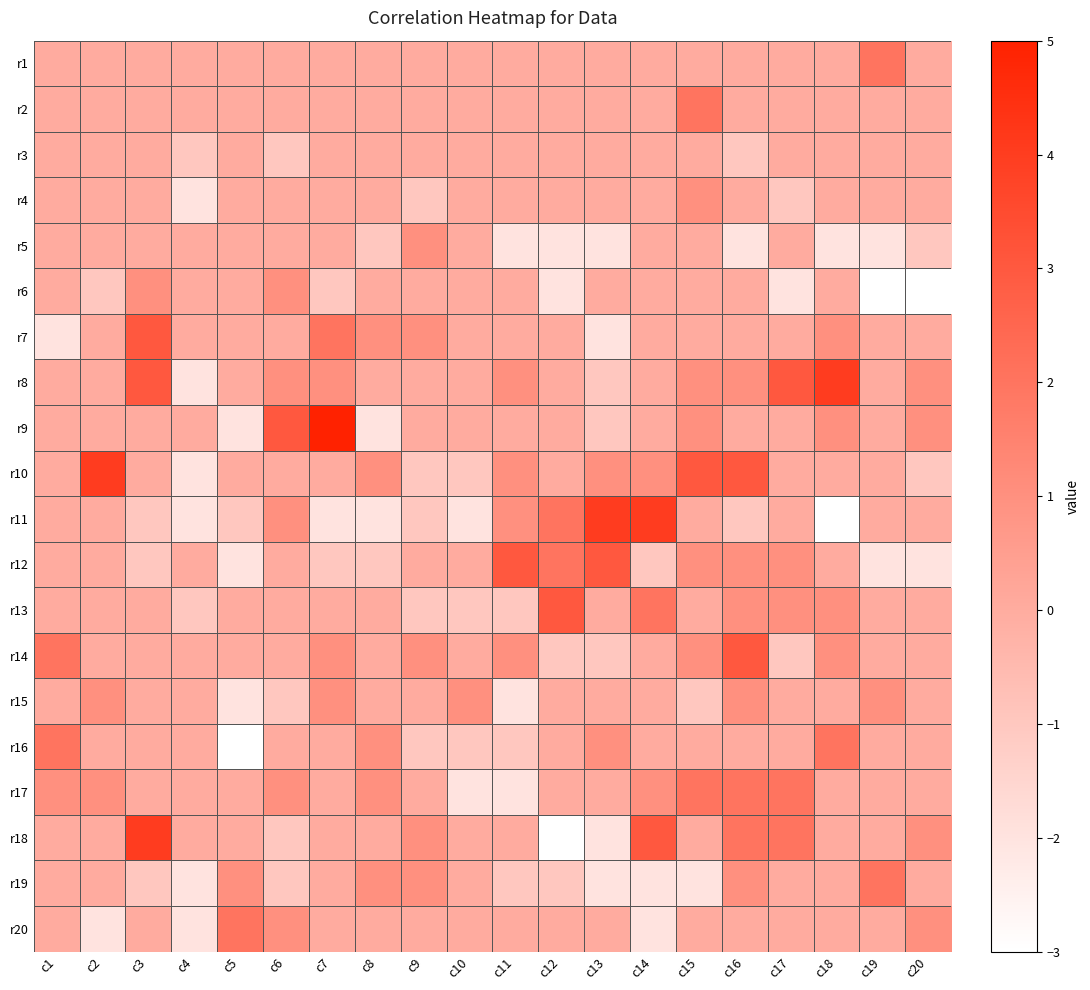

Reading left to right, transcribe all the data shown in this chart.

r1: c1=0	c2=0	c3=0	c4=0	c5=0	c6=0	c7=0	c8=0	c9=0	c10=0	c11=0	c12=0	c13=0	c14=0	c15=0	c16=0	c17=0	c18=0	c19=2	c20=0
r2: c1=0	c2=0	c3=0	c4=0	c5=0	c6=0	c7=0	c8=0	c9=0	c10=0	c11=0	c12=0	c13=0	c14=0	c15=2	c16=0	c17=0	c18=0	c19=0	c20=0
r3: c1=0	c2=0	c3=0	c4=-1	c5=0	c6=-1	c7=0	c8=0	c9=0	c10=0	c11=0	c12=0	c13=0	c14=0	c15=0	c16=-1	c17=0	c18=0	c19=0	c20=0
r4: c1=0	c2=0	c3=0	c4=-2	c5=0	c6=0	c7=0	c8=0	c9=-1	c10=0	c11=0	c12=0	c13=0	c14=0	c15=1	c16=0	c17=-1	c18=0	c19=0	c20=0
r5: c1=0	c2=0	c3=0	c4=0	c5=0	c6=0	c7=0	c8=-1	c9=1	c10=0	c11=-2	c12=-2	c13=-2	c14=0	c15=0	c16=-2	c17=0	c18=-2	c19=-2	c20=-1
r6: c1=0	c2=-1	c3=1	c4=0	c5=0	c6=1	c7=-1	c8=0	c9=0	c10=0	c11=0	c12=-2	c13=0	c14=0	c15=0	c16=0	c17=-2	c18=0	c19=-3	c20=-3
r7: c1=-2	c2=0	c3=3	c4=0	c5=0	c6=0	c7=2	c8=1	c9=1	c10=0	c11=0	c12=0	c13=-2	c14=0	c15=0	c16=0	c17=0	c18=1	c19=0	c20=0
r8: c1=0	c2=0	c3=3	c4=-2	c5=0	c6=1	c7=1	c8=0	c9=0	c10=0	c11=1	c12=0	c13=-1	c14=0	c15=1	c16=1	c17=3	c18=4	c19=0	c20=1
r9: c1=0	c2=0	c3=0	c4=0	c5=-2	c6=3	c7=5	c8=-2	c9=0	c10=0	c11=0	c12=0	c13=-1	c14=0	c15=1	c16=0	c17=0	c18=1	c19=0	c20=1
r10: c1=0	c2=4	c3=0	c4=-2	c5=0	c6=0	c7=0	c8=1	c9=-1	c10=-1	c11=1	c12=0	c13=1	c14=1	c15=3	c16=3	c17=0	c18=0	c19=0	c20=-1
r11: c1=0	c2=0	c3=-1	c4=-2	c5=-1	c6=1	c7=-2	c8=-2	c9=-1	c10=-2	c11=1	c12=2	c13=4	c14=4	c15=0	c16=-1	c17=0	c18=-3	c19=0	c20=0
r12: c1=0	c2=0	c3=-1	c4=0	c5=-2	c6=0	c7=-1	c8=-1	c9=0	c10=0	c11=3	c12=2	c13=3	c14=-1	c15=1	c16=1	c17=1	c18=0	c19=-2	c20=-2
r13: c1=0	c2=0	c3=0	c4=-1	c5=0	c6=0	c7=0	c8=0	c9=-1	c10=-1	c11=-1	c12=3	c13=0	c14=2	c15=0	c16=1	c17=1	c18=1	c19=0	c20=0
r14: c1=2	c2=0	c3=0	c4=0	c5=0	c6=0	c7=1	c8=0	c9=1	c10=0	c11=1	c12=-1	c13=-1	c14=0	c15=1	c16=3	c17=-1	c18=1	c19=0	c20=0
r15: c1=0	c2=1	c3=0	c4=0	c5=-2	c6=-1	c7=1	c8=0	c9=0	c10=1	c11=-2	c12=0	c13=0	c14=0	c15=-1	c16=1	c17=0	c18=0	c19=1	c20=0
r16: c1=2	c2=0	c3=0	c4=0	c5=-3	c6=0	c7=0	c8=1	c9=-1	c10=-1	c11=-1	c12=0	c13=1	c14=0	c15=0	c16=0	c17=0	c18=2	c19=0	c20=0
r17: c1=1	c2=1	c3=0	c4=0	c5=0	c6=1	c7=0	c8=1	c9=0	c10=-2	c11=-2	c12=0	c13=0	c14=1	c15=2	c16=2	c17=2	c18=0	c19=0	c20=0
r18: c1=0	c2=0	c3=4	c4=0	c5=0	c6=-1	c7=0	c8=0	c9=1	c10=0	c11=0	c12=-3	c13=-2	c14=3	c15=0	c16=2	c17=2	c18=0	c19=0	c20=1
r19: c1=0	c2=0	c3=-1	c4=-2	c5=1	c6=-1	c7=0	c8=1	c9=1	c10=0	c11=-1	c12=-1	c13=-2	c14=-2	c15=-2	c16=1	c17=0	c18=0	c19=2	c20=0
r20: c1=0	c2=-2	c3=0	c4=-2	c5=2	c6=1	c7=0	c8=0	c9=0	c10=0	c11=0	c12=0	c13=0	c14=-2	c15=0	c16=0	c17=0	c18=0	c19=0	c20=1